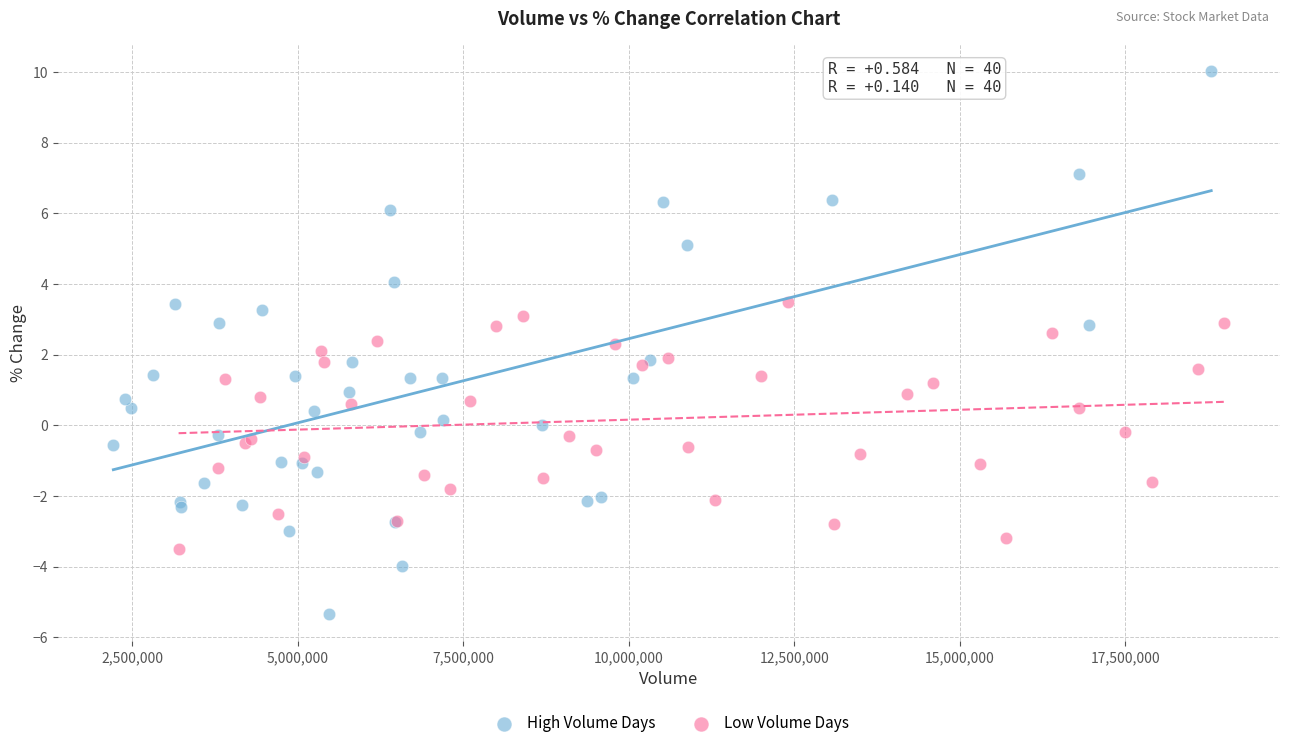

What are all the series names shown in the legend?

High Volume Days, Low Volume Days